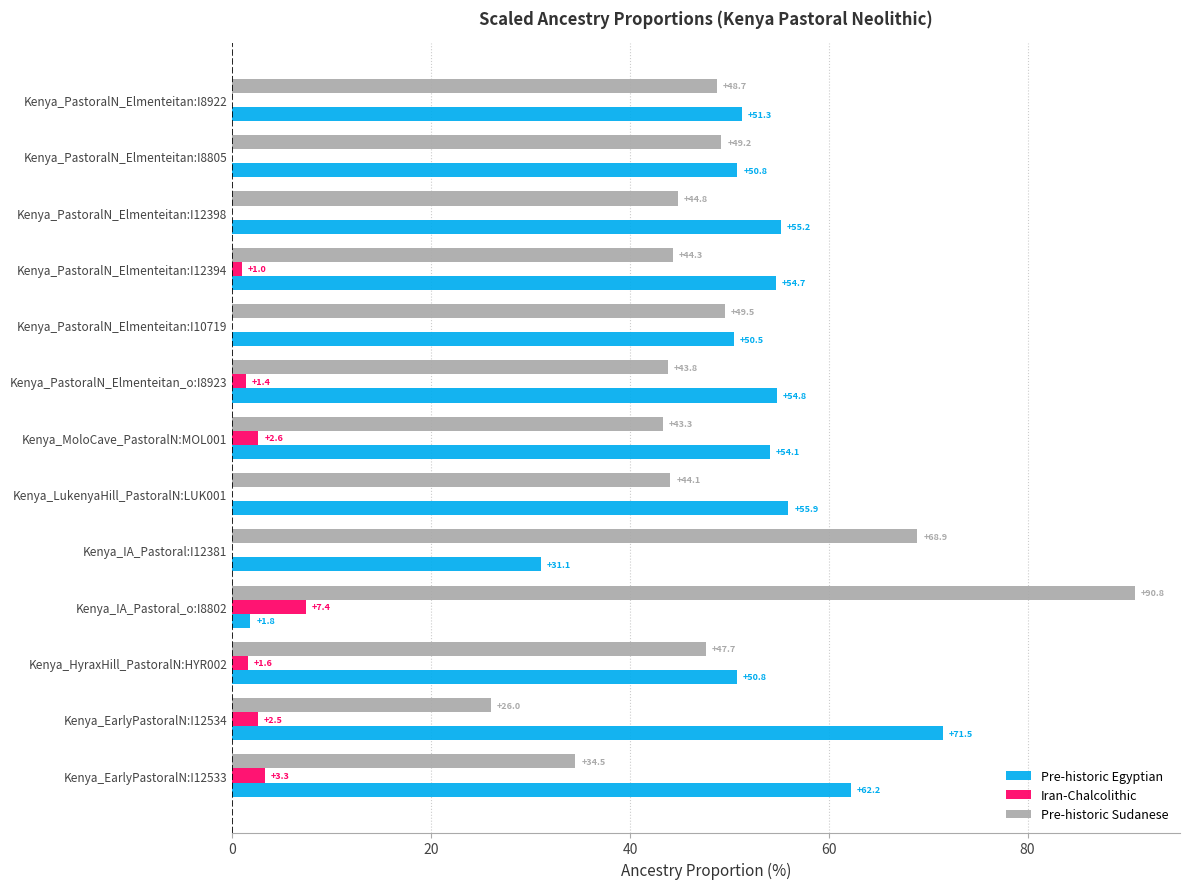

What are all the series names shown in the legend?

Pre-historic Egyptian, Iran-Chalcolithic, Pre-historic Sudanese